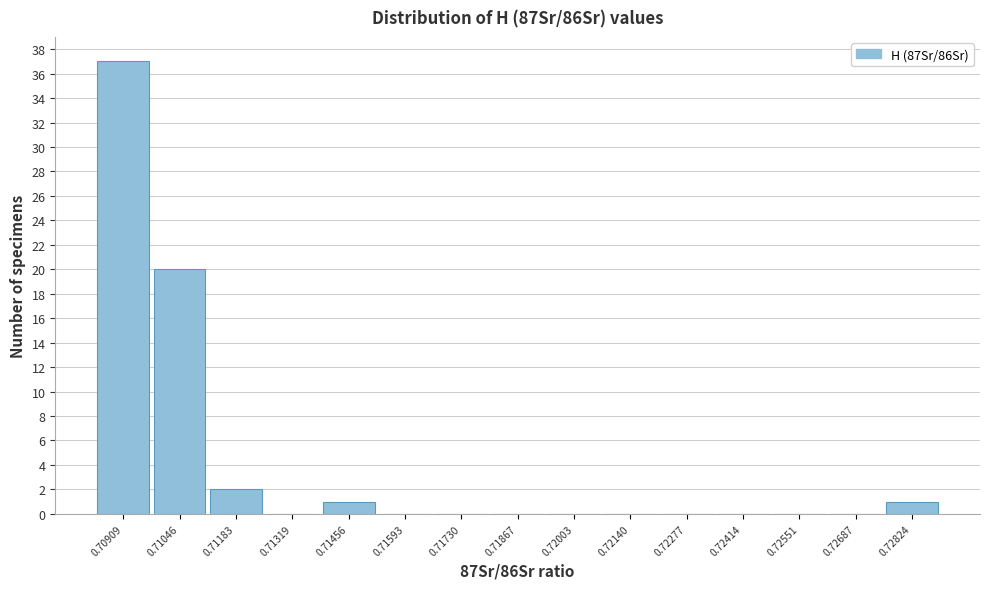

Reading left to right, transcribe all the data shown in this chart.

0.70909=37	0.71046=20	0.71183=2	0.71319=0	0.71456=1	0.71593=0	0.71730=0	0.71867=0	0.72003=0	0.72140=0	0.72277=0	0.72414=0	0.72551=0	0.72687=0	0.72824=1